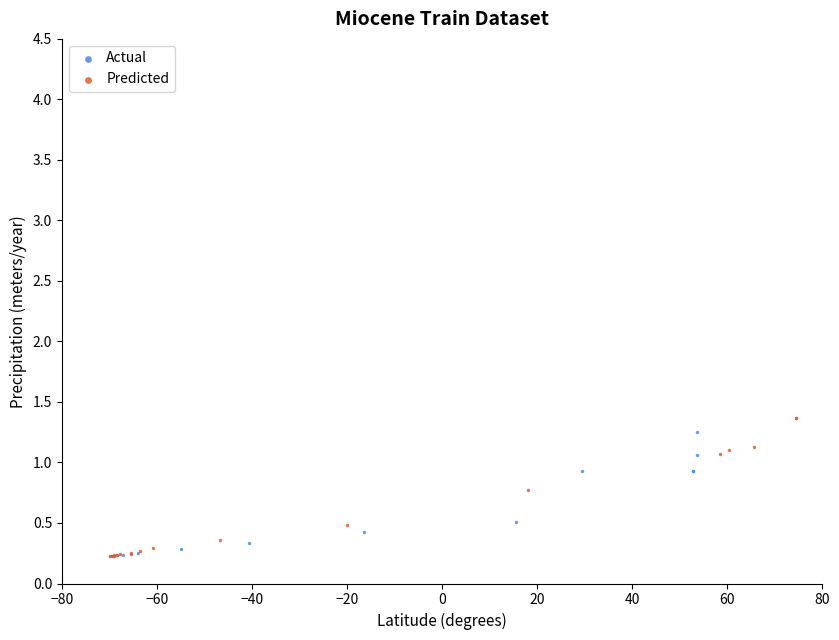

Which series has the widest spread of Y values?

Predicted